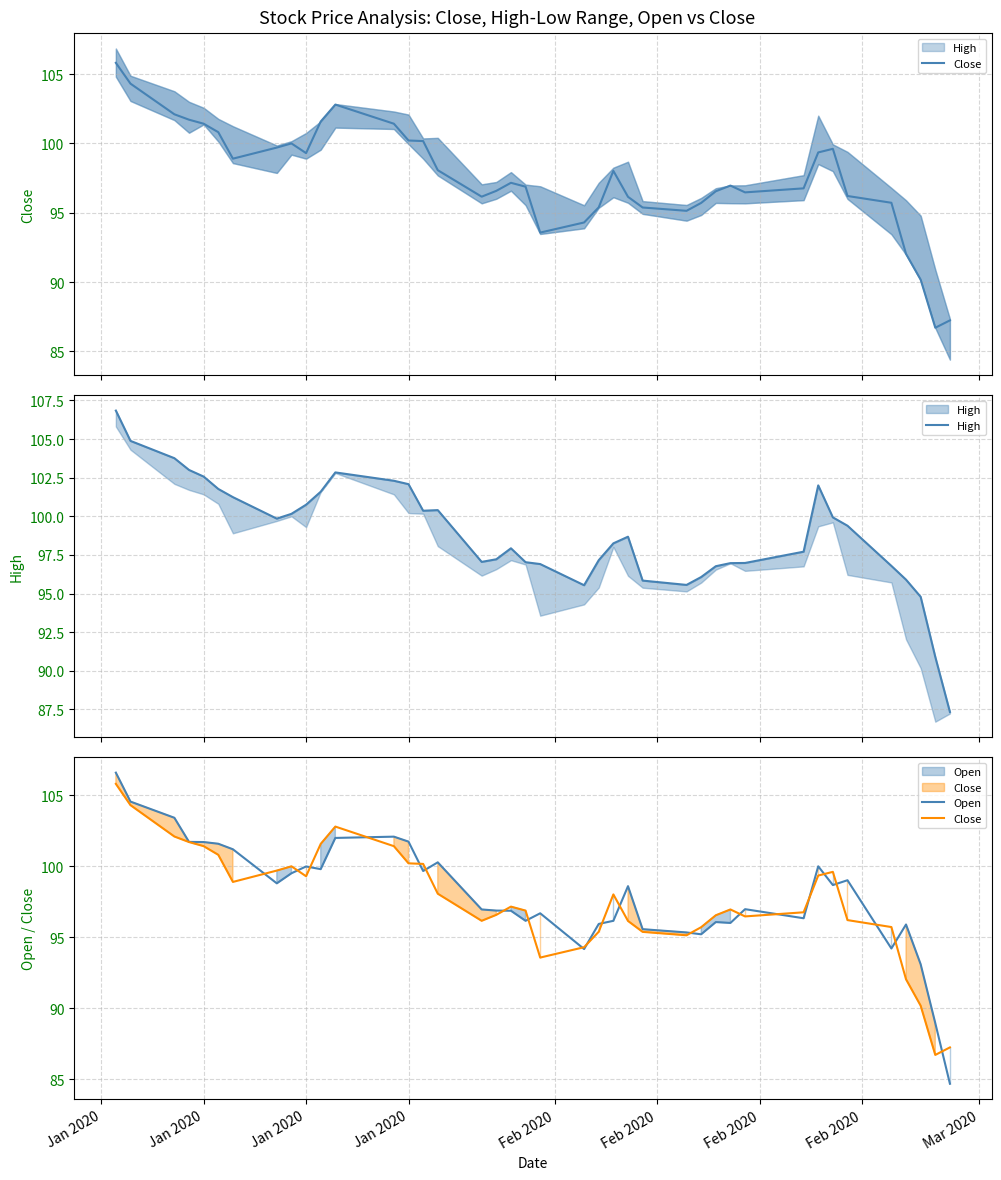

How many distinct data groups are displayed?

3